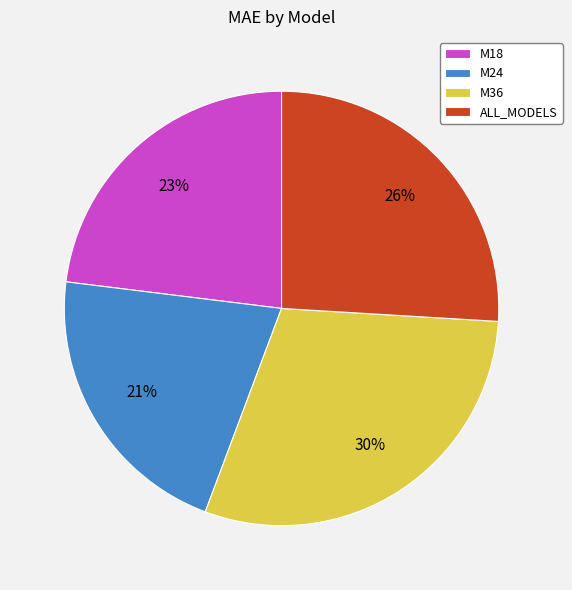

To the nearest percent, what percentage of the pie is M36?

30%